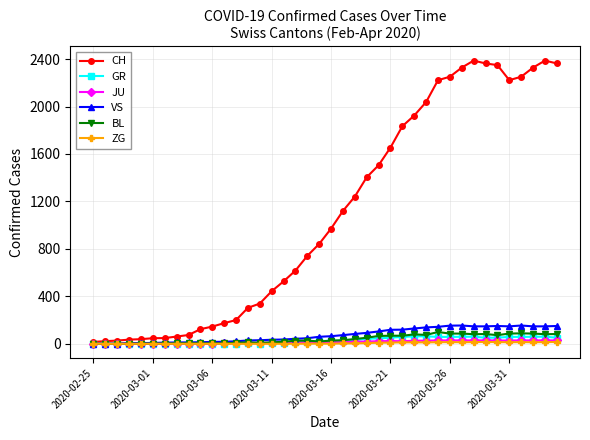

Which series has the largest total across all categories?

CH